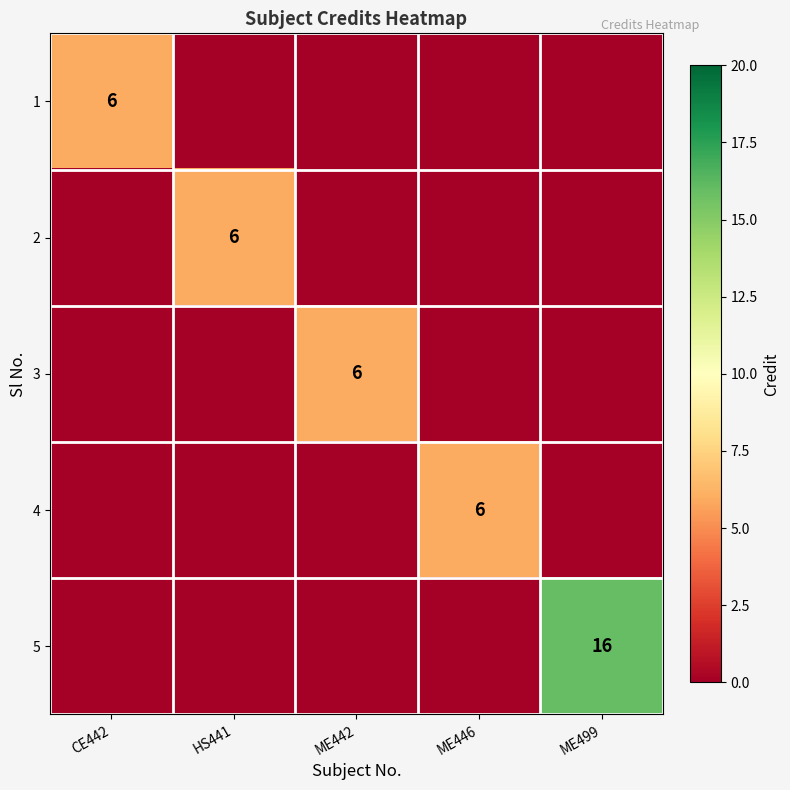

Is it true that 4 equals 6 at ME446?

True